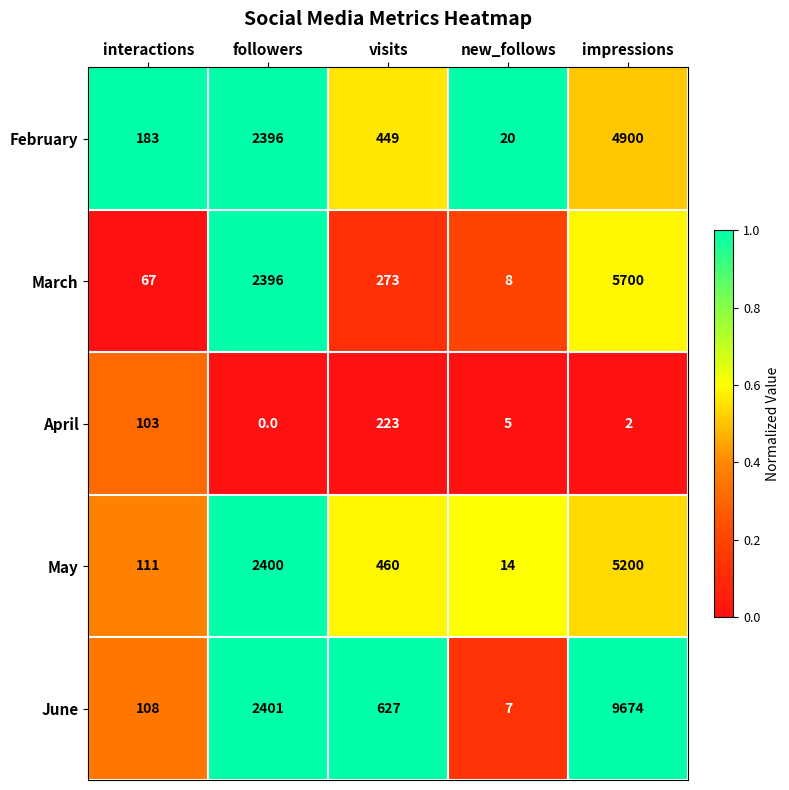

Which series has the widest spread of values?

June